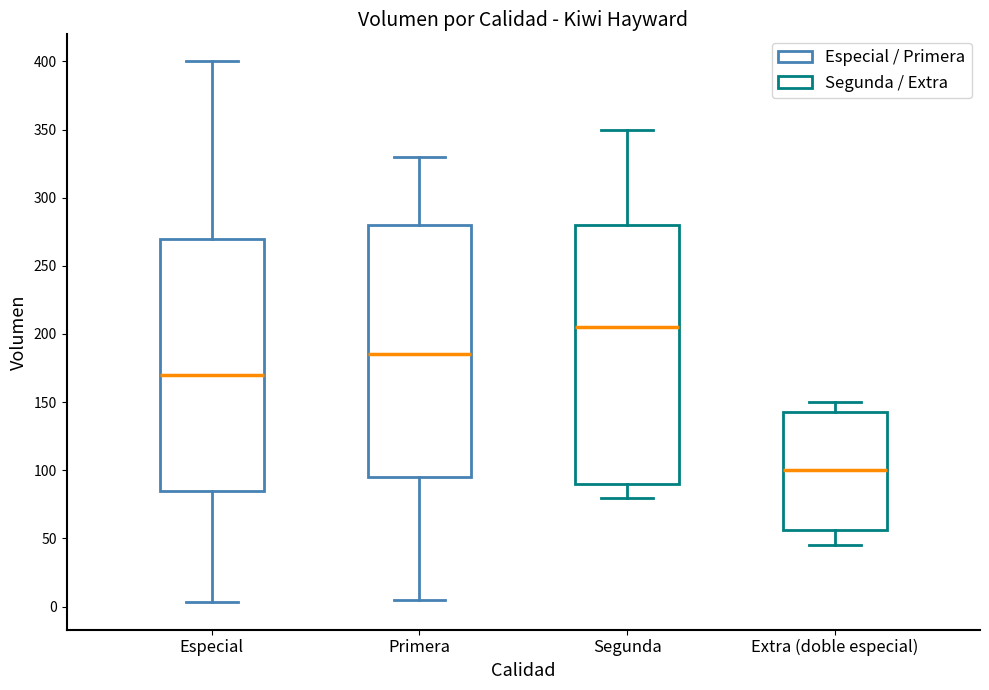

Comparing the boxes themselves (not the whiskers), which one is the tallest?

Segunda